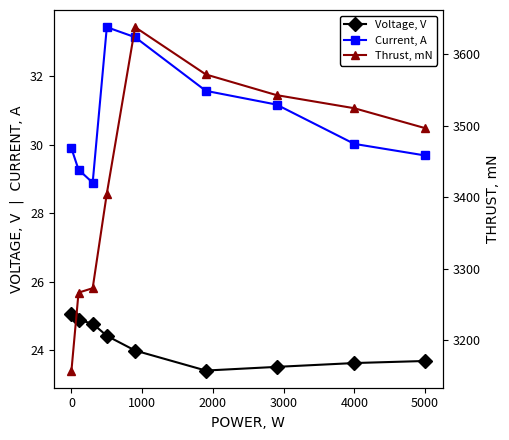

Is it true that Voltage, V equals 25.1 at 0?

True